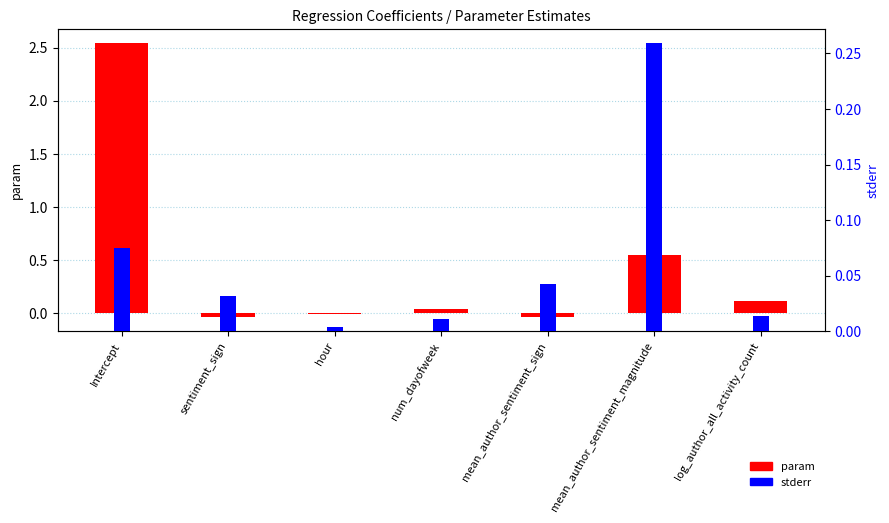

Does the chart contain stacked bars?

No